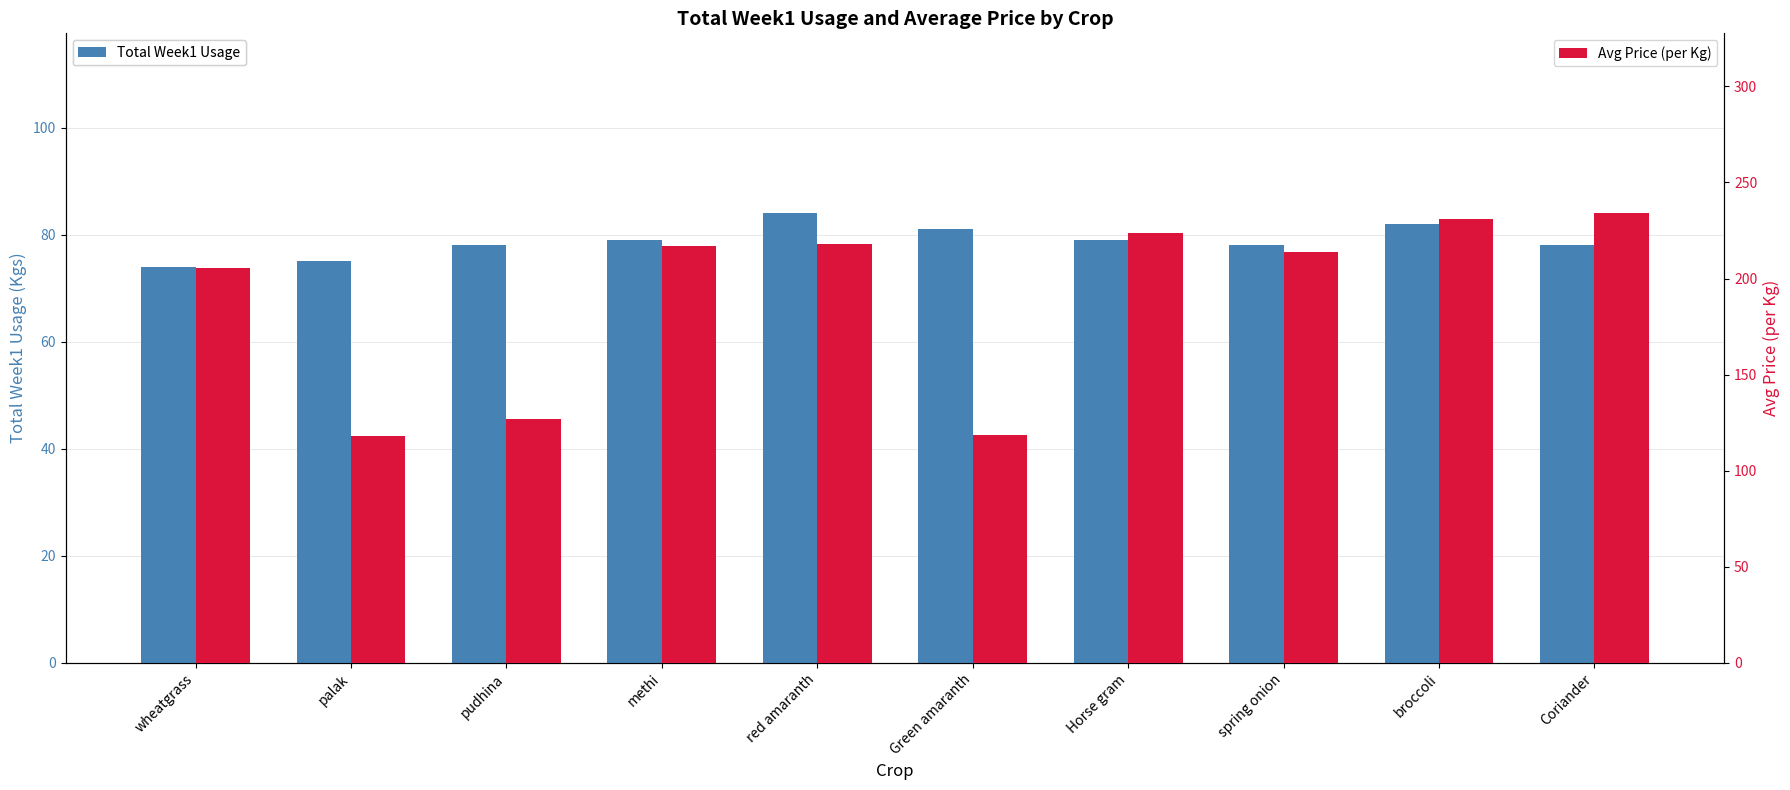

How many bars are there in each group?

2